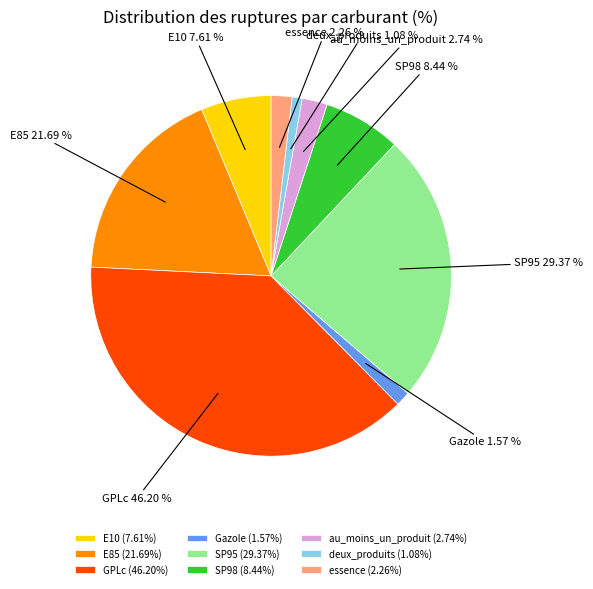

Is it true that essence is 17% of the pie?

False